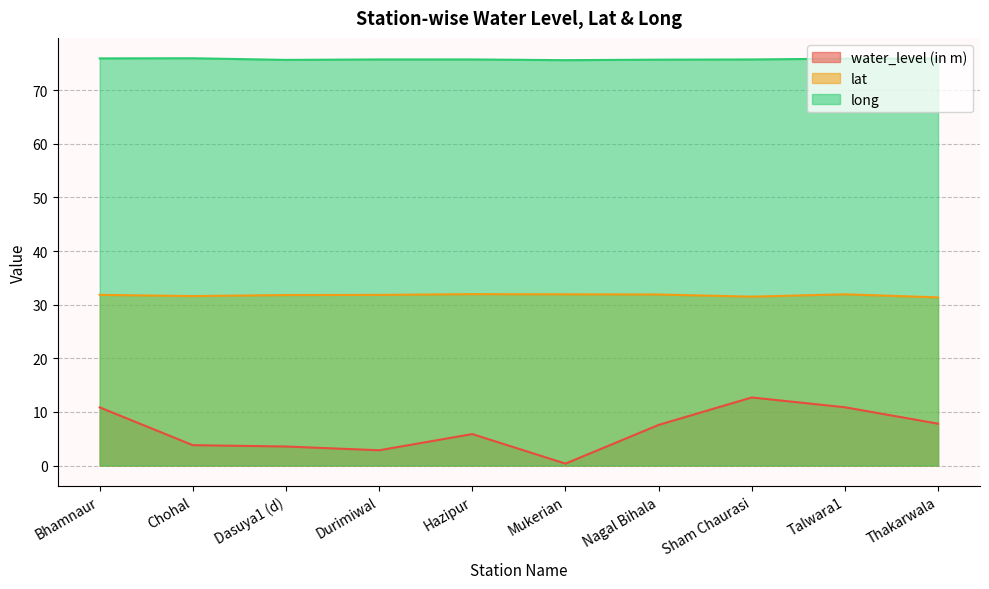

True or false: water_level (in m) and lat cross at least once.

False